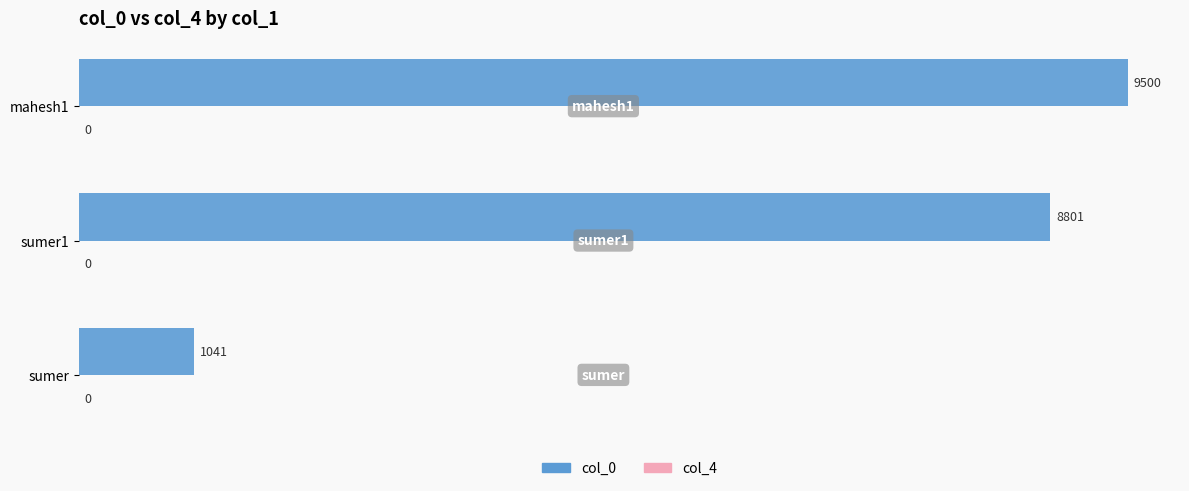

What is the change in value from sumer to sumer1?

+7760